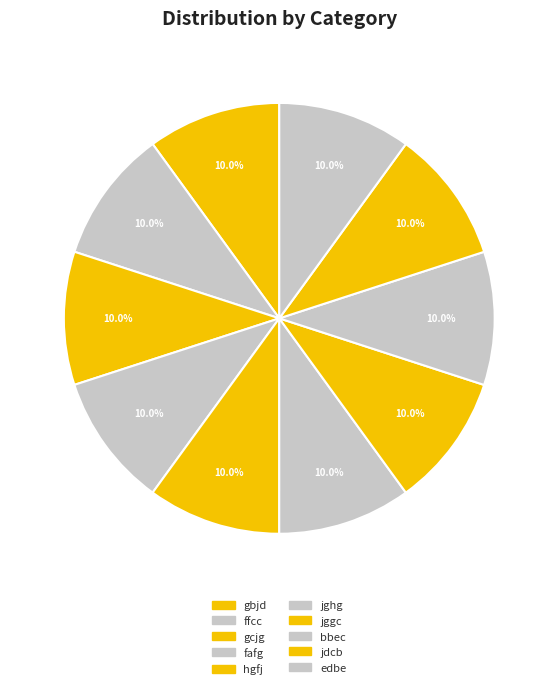

To the nearest percent, what is the average slice percentage?

10%